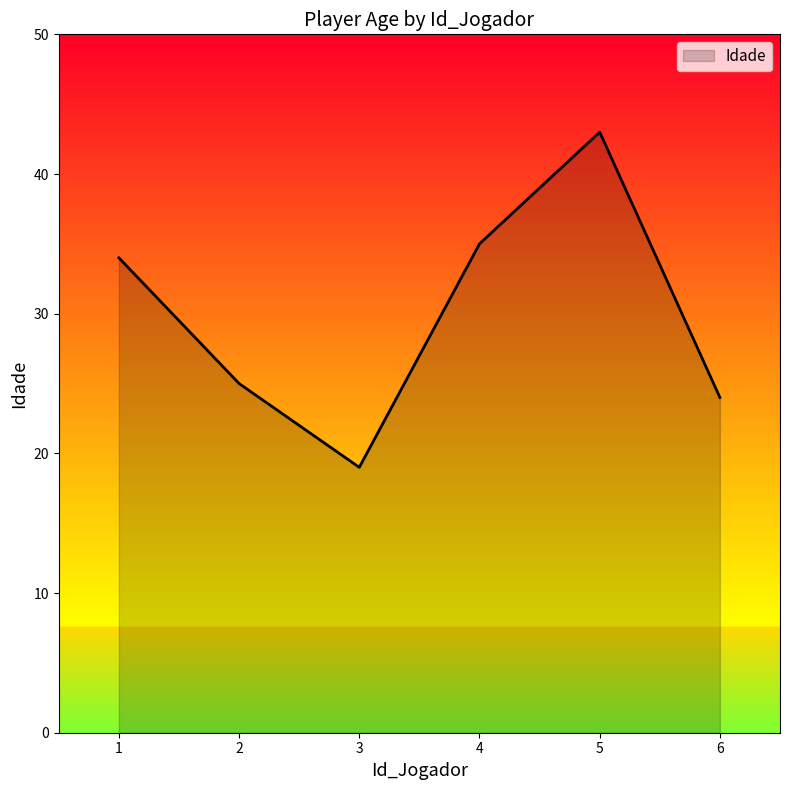

At which category does the data reach its first local valley?

3